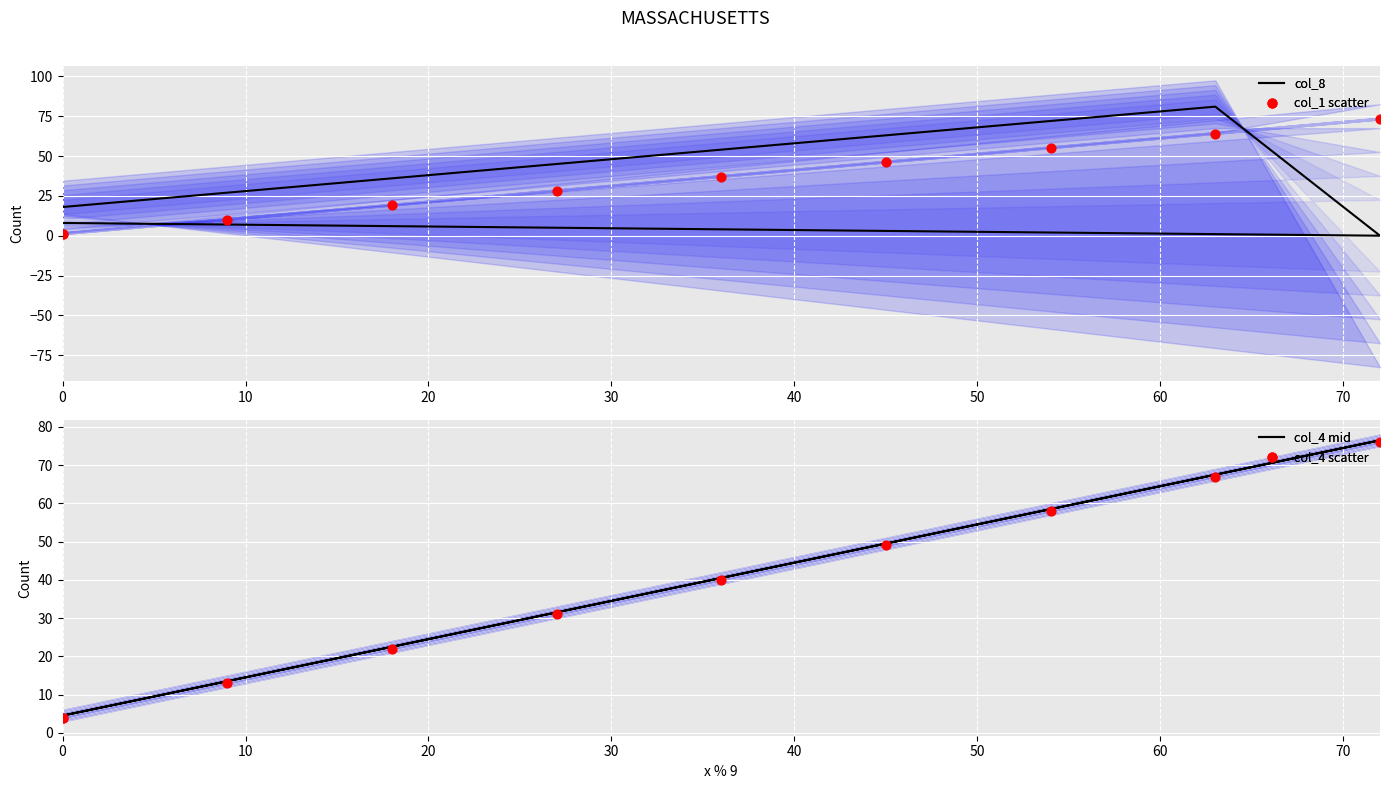

At how many categories does at least one series exceed 53?

5